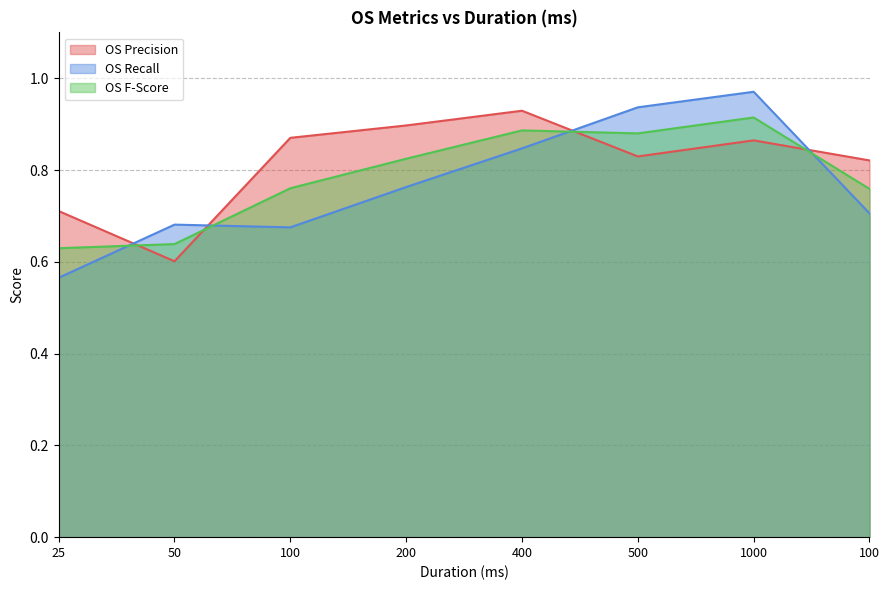

Which series has the largest total across all categories?

OS Precision